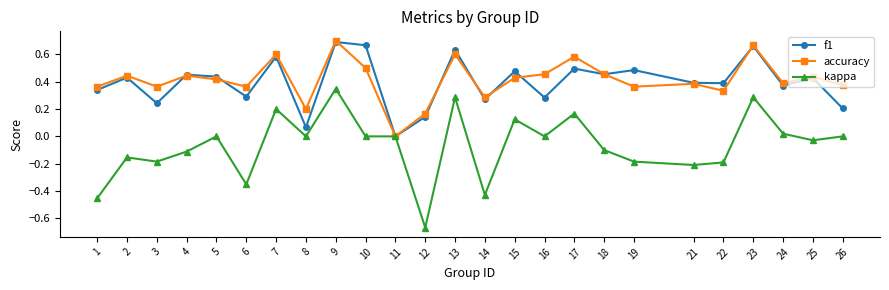

Does the chart have visible grid lines?

No